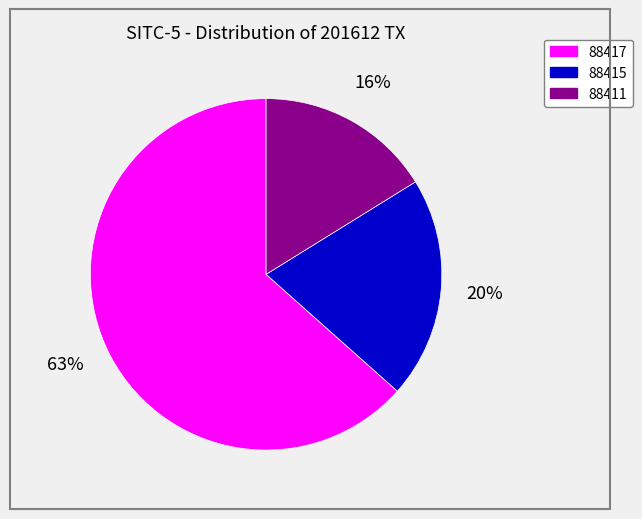

What is the largest slice in the pie chart?

88417